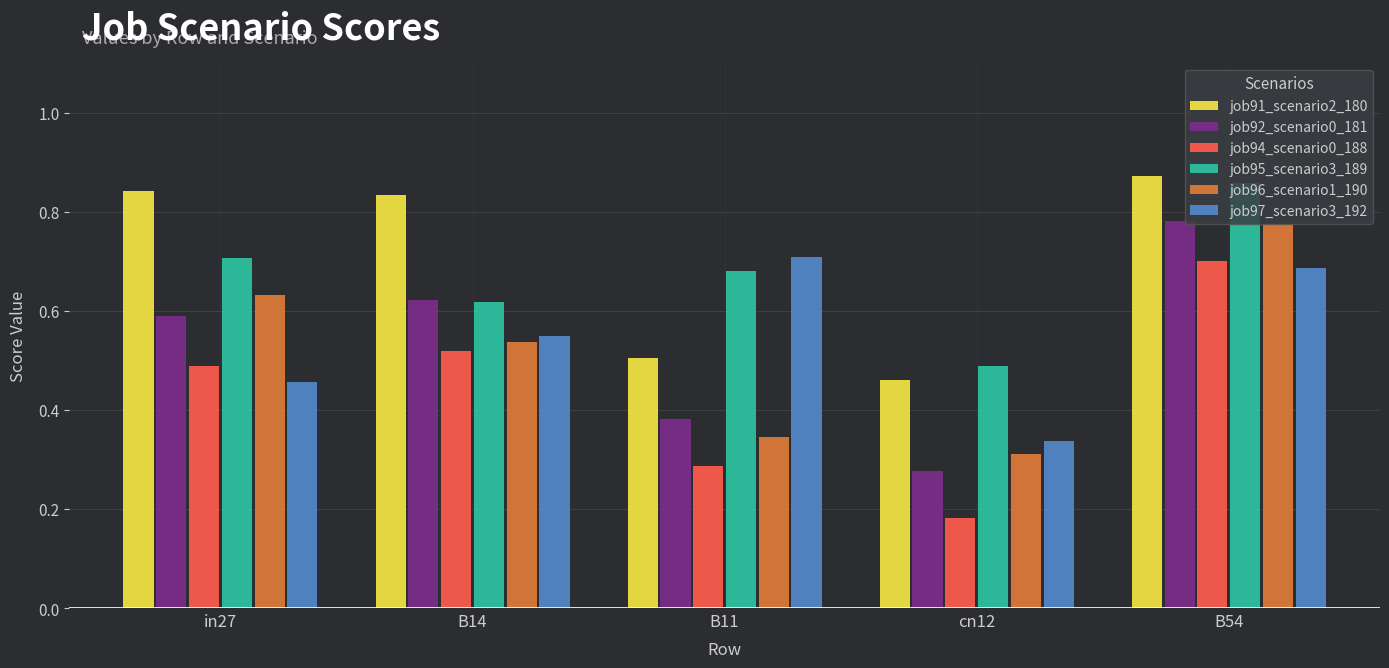

At which category does the chart reach its peak across all series?

B54